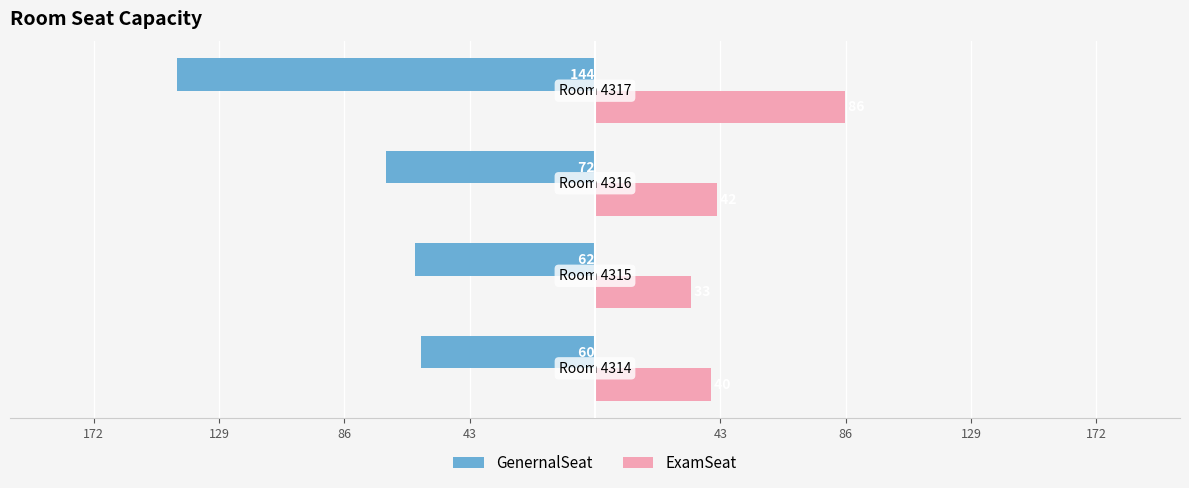

Which series has the widest spread of values?

GenernalSeat